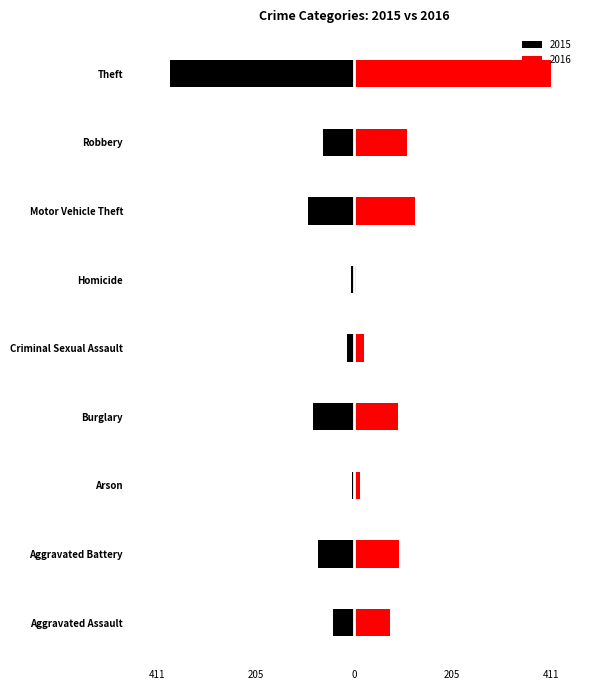

True or false: Black has a value of -2 at Homicide.

False